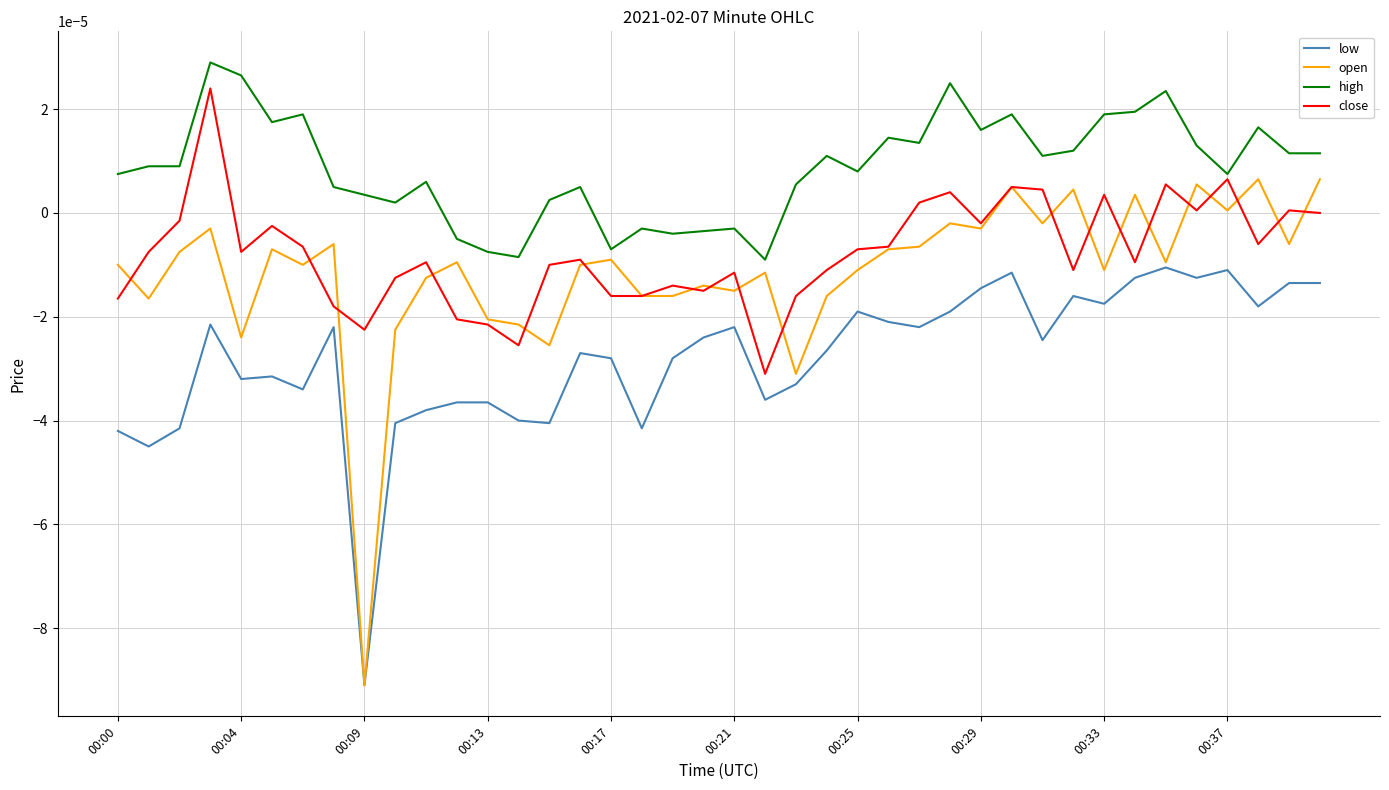

What are all the series names shown in the legend?

low, open, high, close